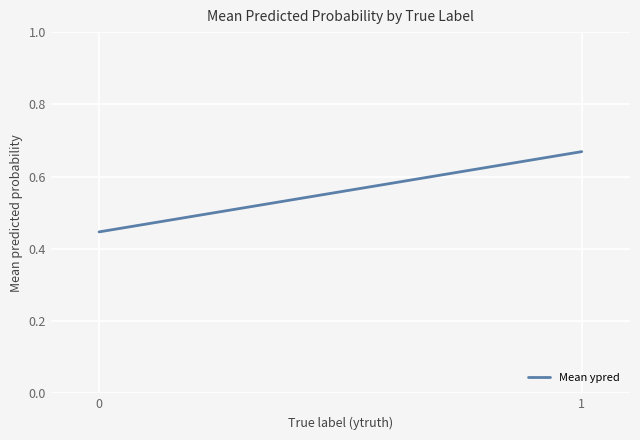

Which has a higher value, 0 or 1?

1